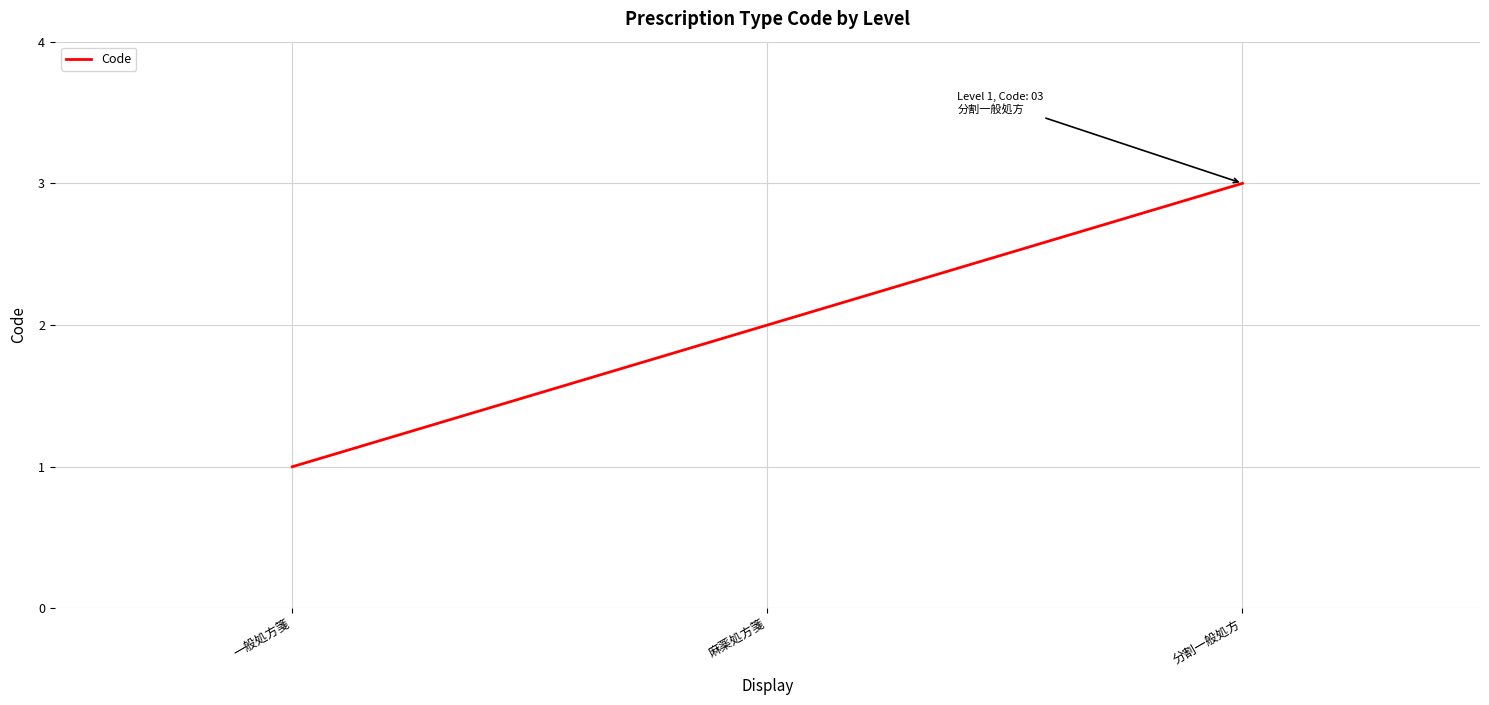

What position from the right is 麻薬処方箋?

2